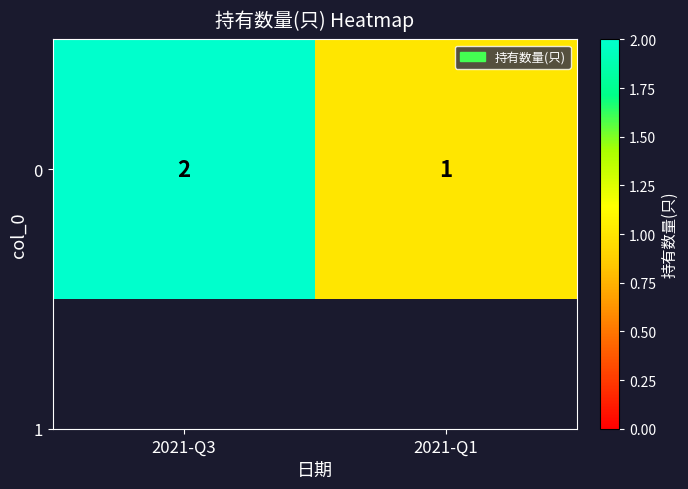

List the labels in order of value, smallest first.

2021-Q1, 2021-Q3